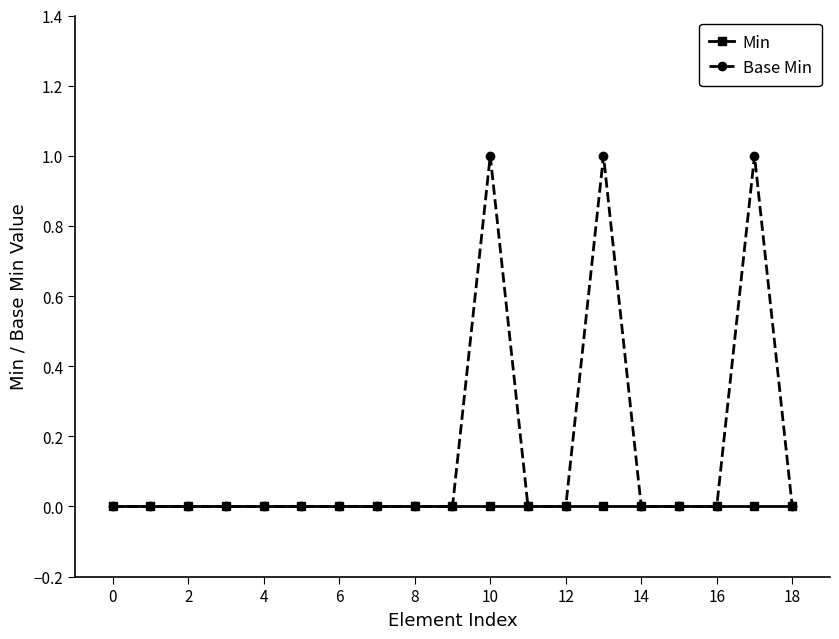

Which series has the widest spread of values?

Base Min